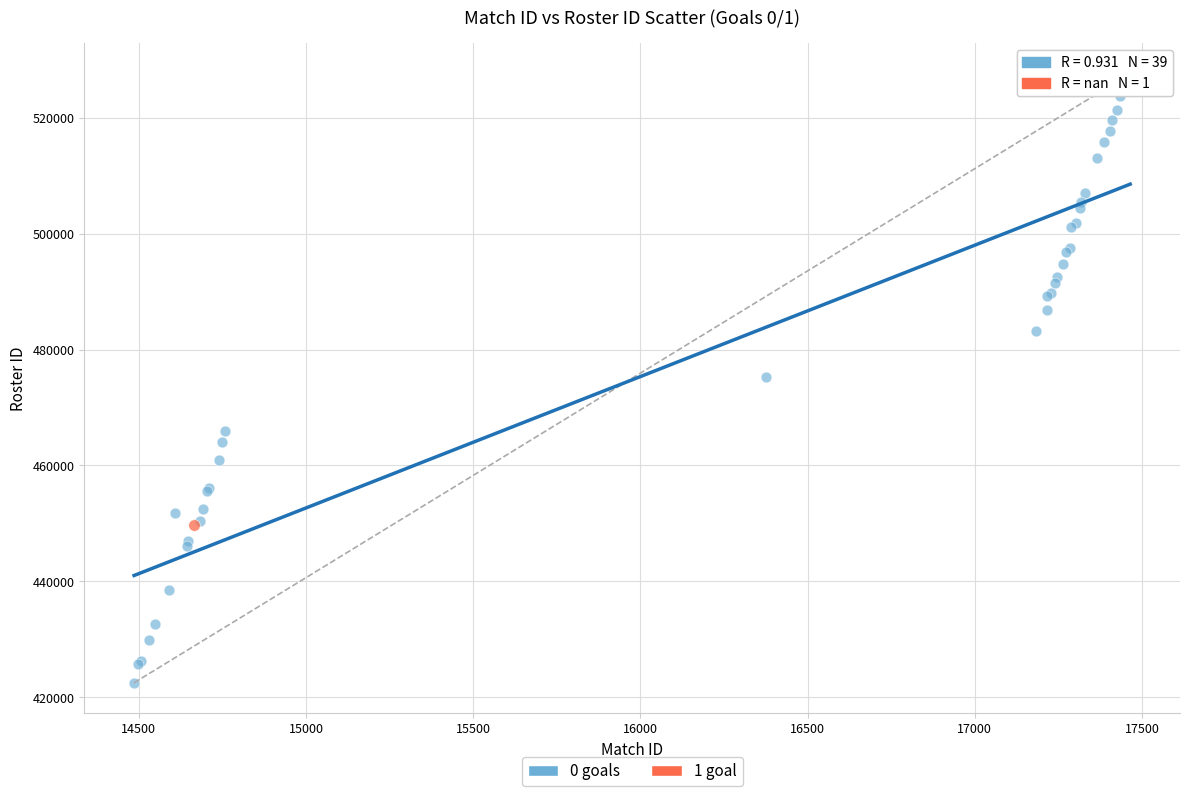

What are all the series names shown in the legend?

0 goals, 1 goal